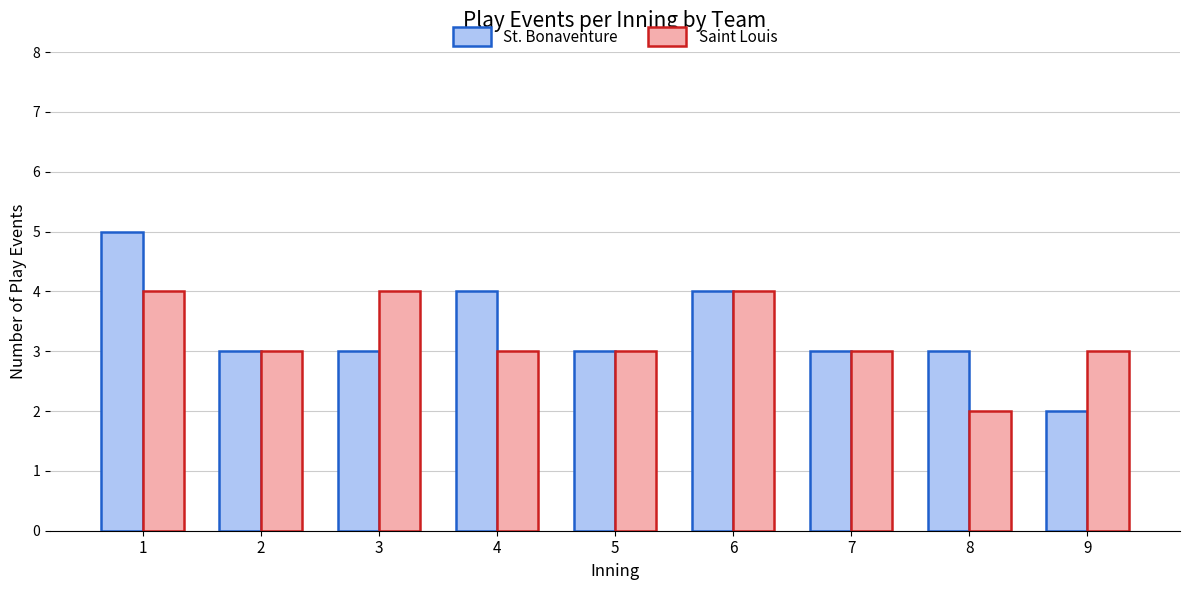

Reading right to left, extract all data points from this chart.

St. Bonaventure: 9=2	8=3	7=3	6=4	5=3	4=4	3=3	2=3	1=5
Saint Louis: 9=3	8=2	7=3	6=4	5=3	4=3	3=4	2=3	1=4